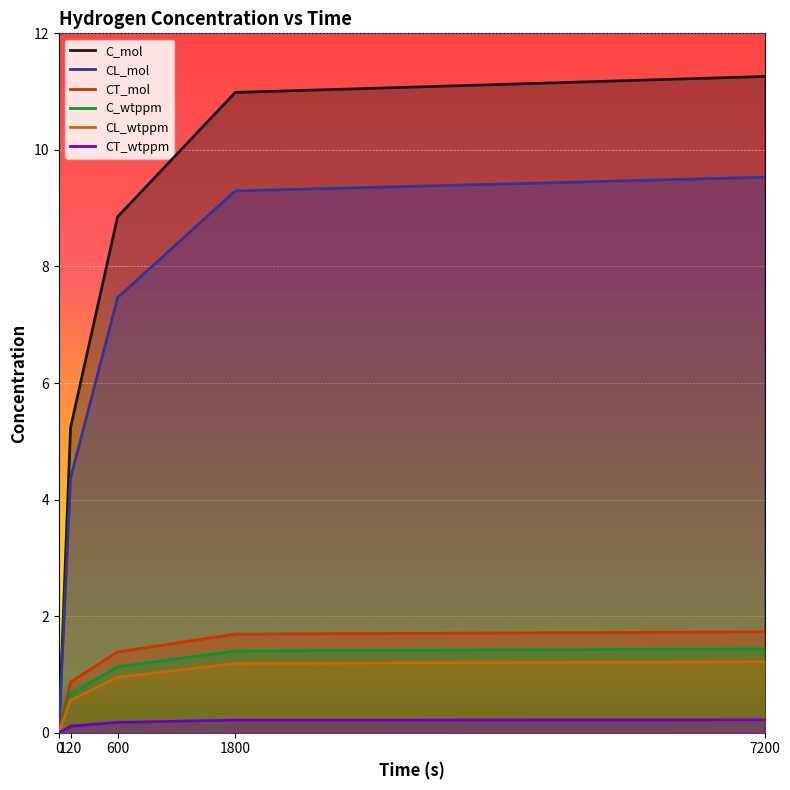

Which series has the largest total across all categories?

C_mol